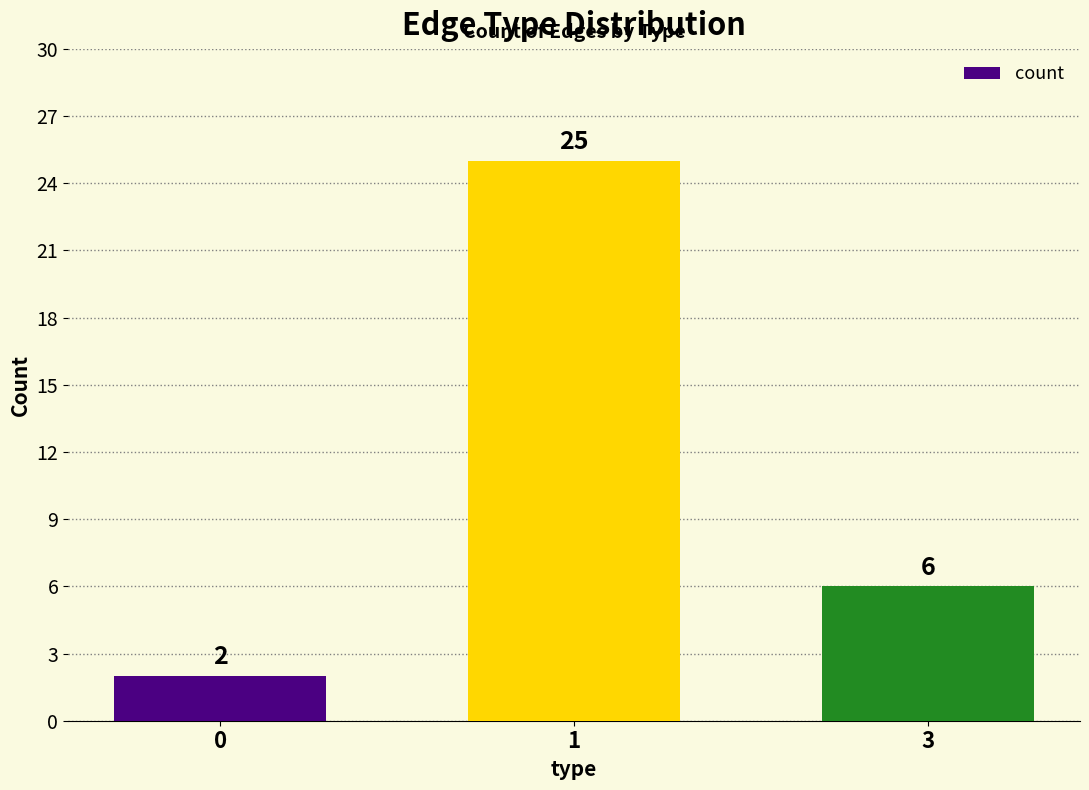

What is the minimum value shown in the chart?

2